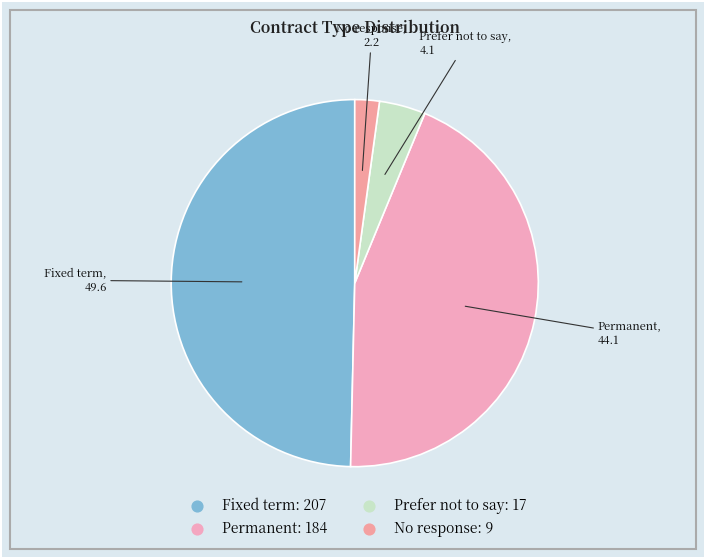

Count the number of slices in the pie.

4